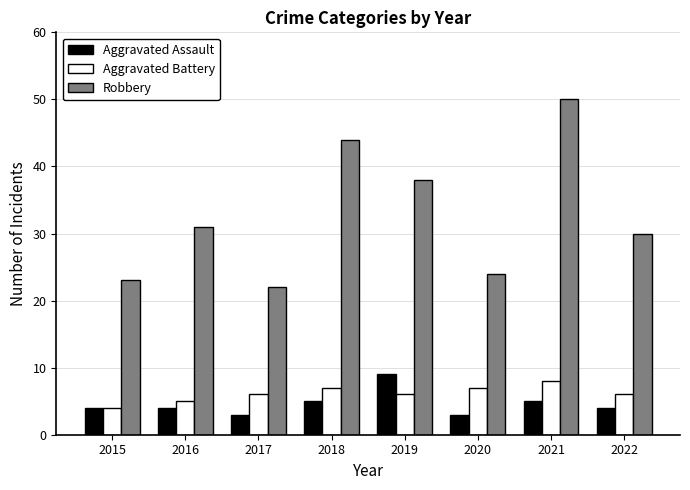

At which category is the sum across all series the highest?

2021